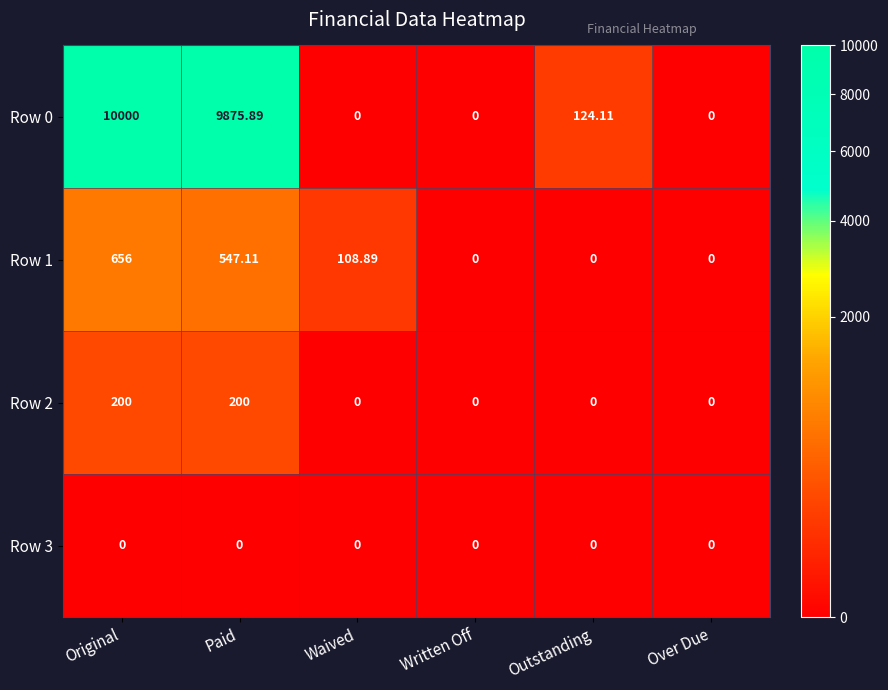

At which category is the sum across all series the highest?

Original